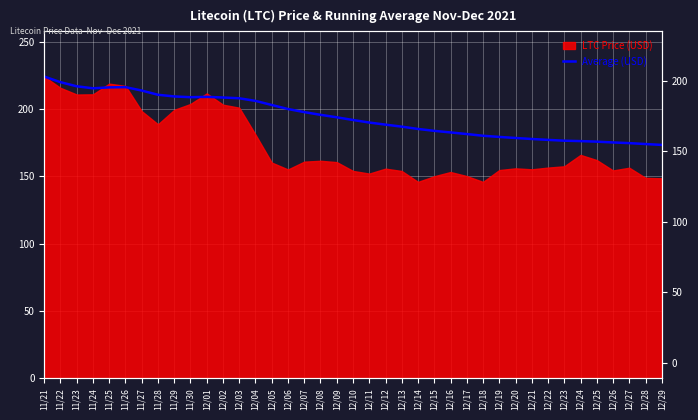

How many lines are shown in the chart?

1